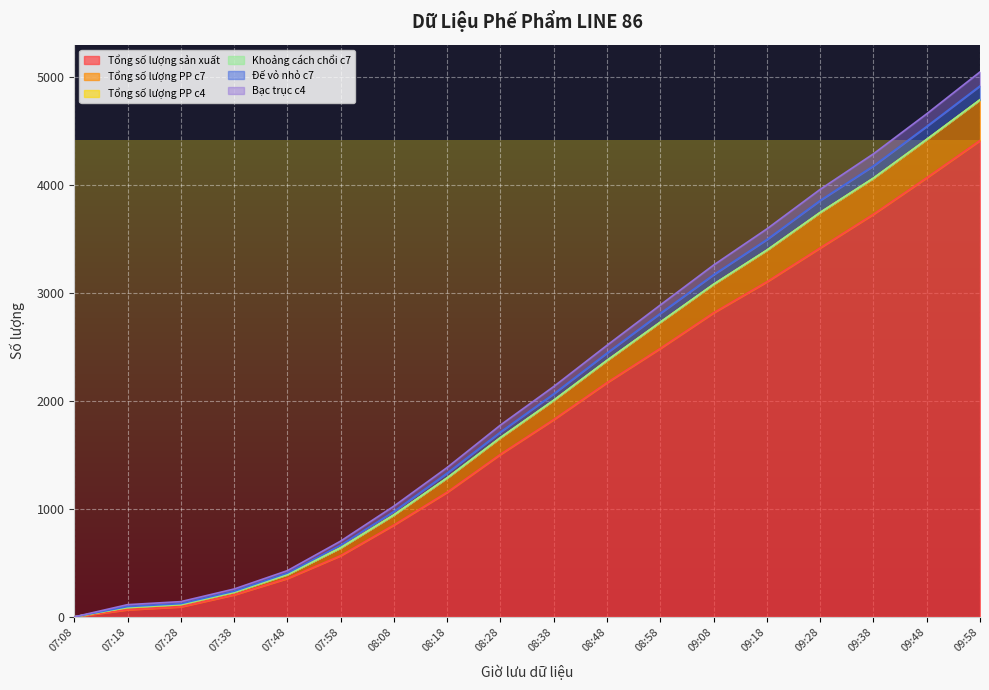

Which label corresponds to the largest value in the chart?

09:58